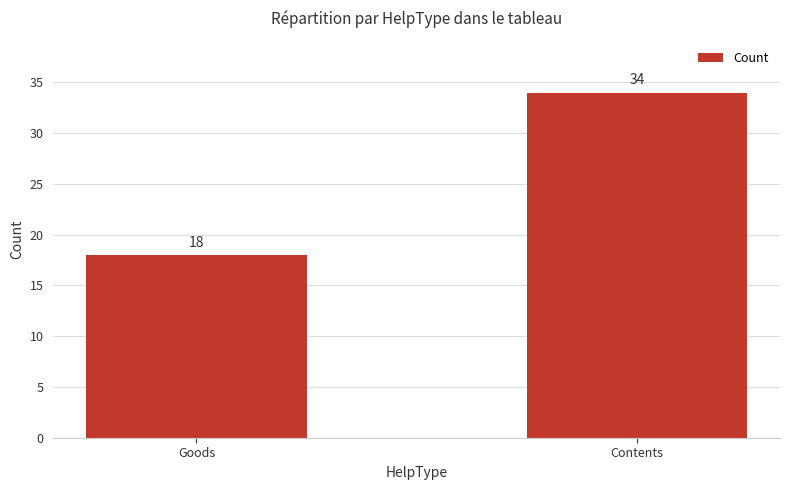

What is the value of the 2nd bar from the left?

34